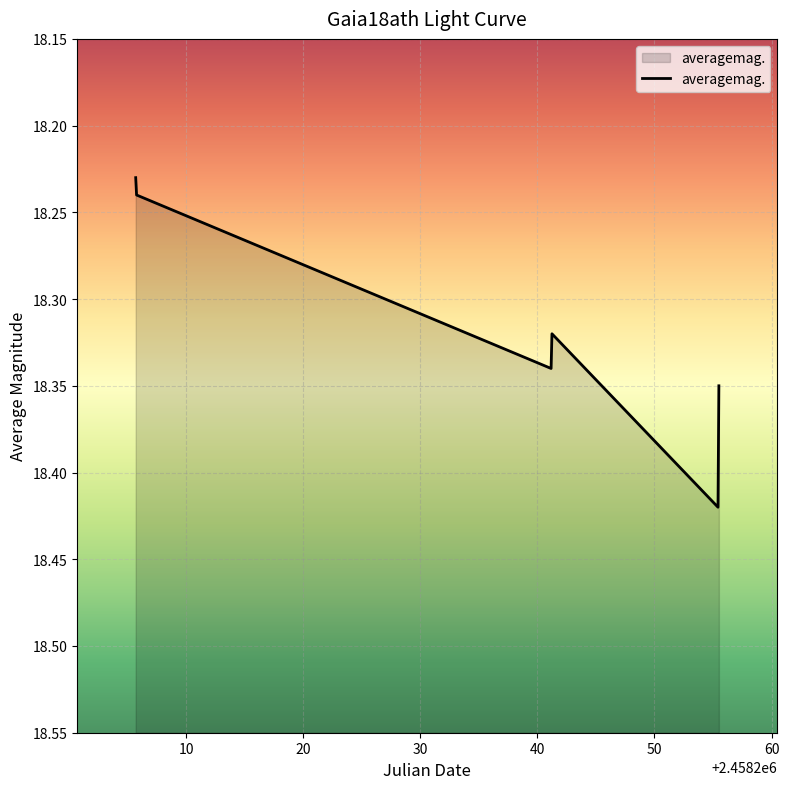

How many values are between 18 and 19?

6